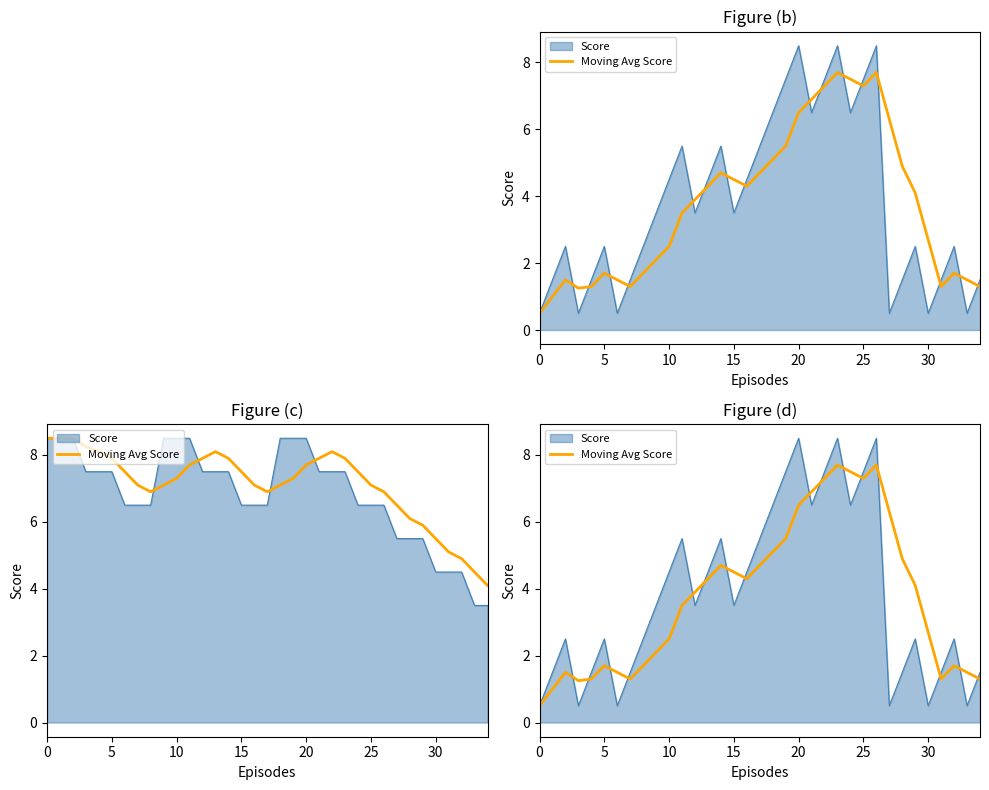

What is the smallest value displayed?

0.5